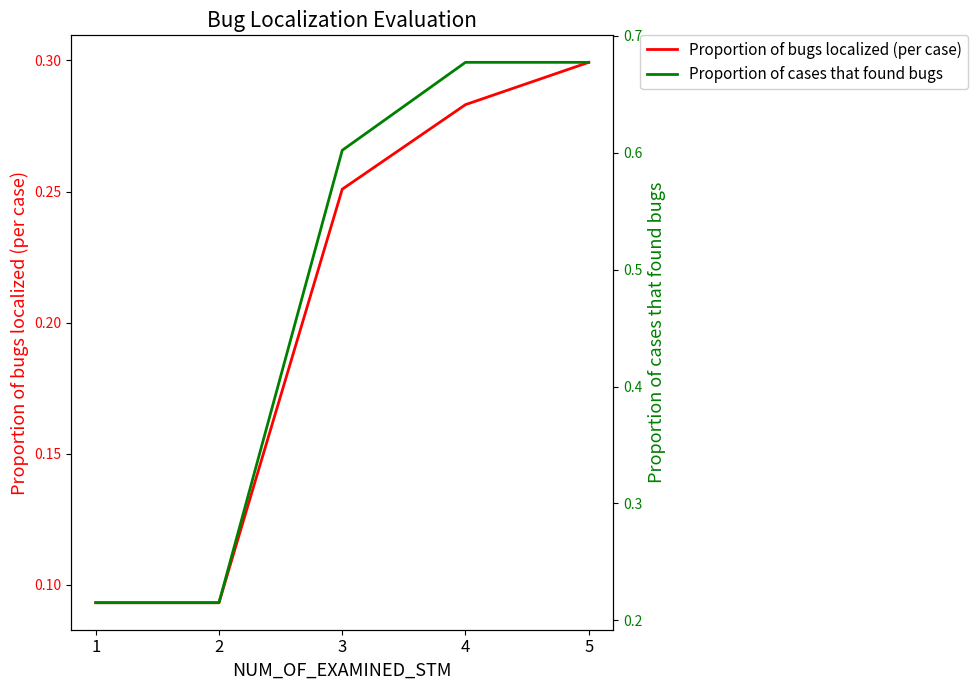

True or false: Proportion of bugs localized (per case) and Proportion of cases that found bugs intersect in this chart.

False